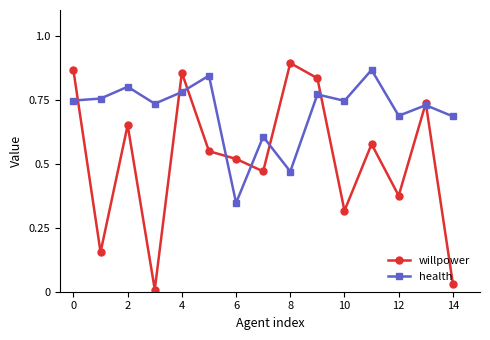

Which series has the largest total across all categories?

health